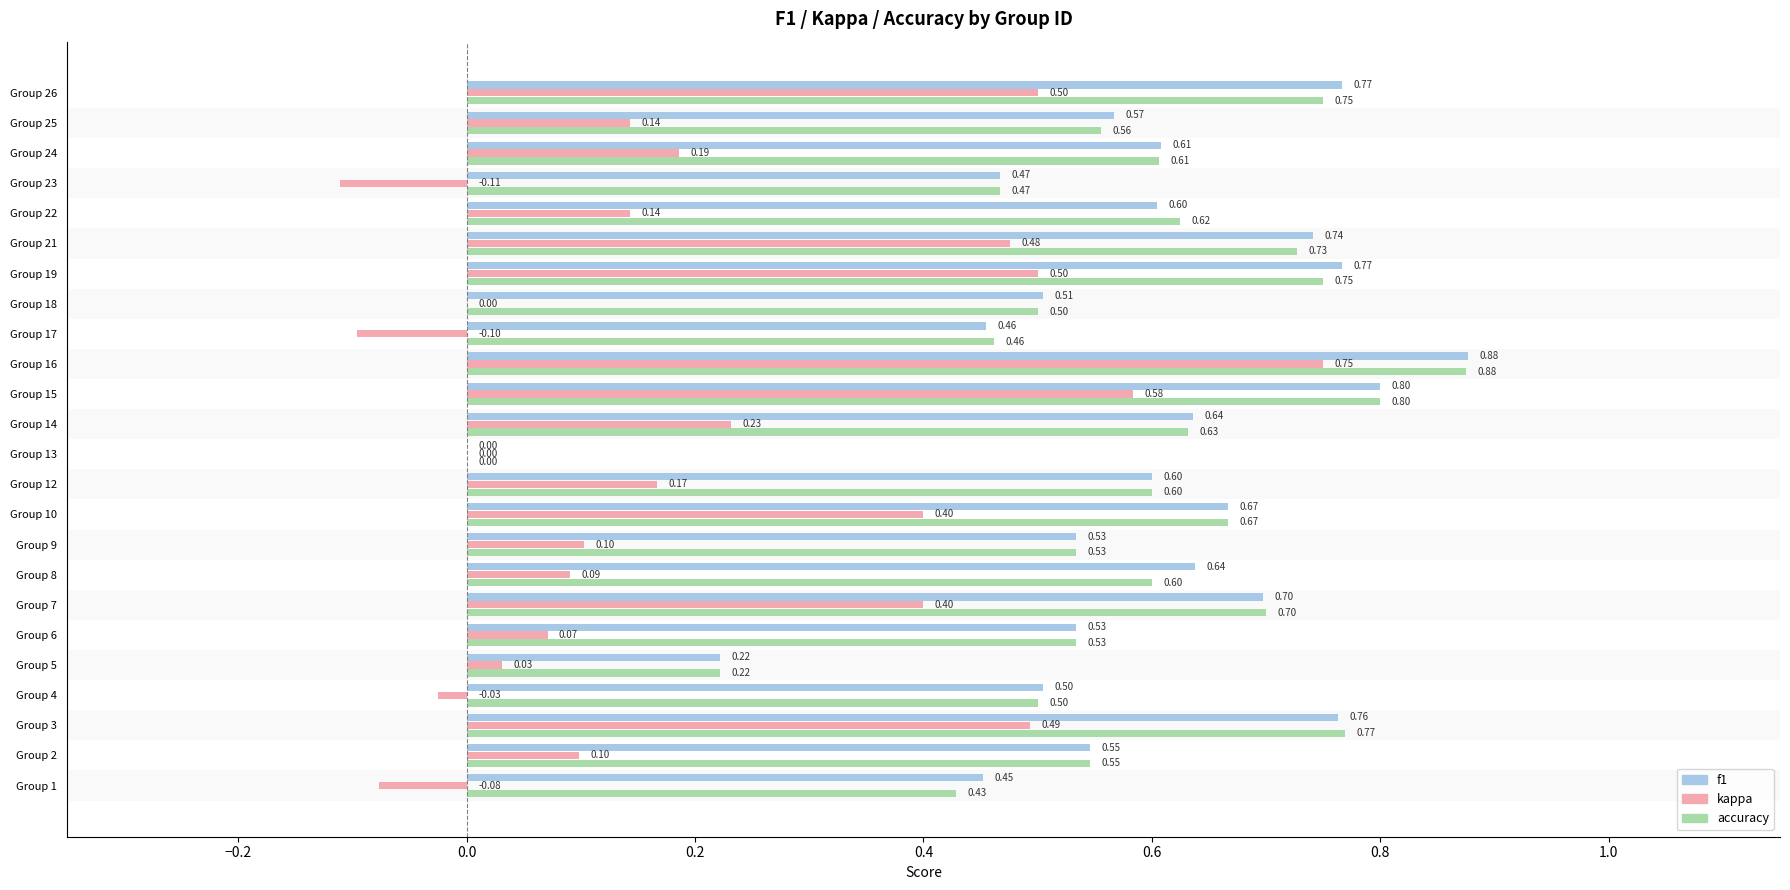

Between Group 6 and Group 22, which series saw the biggest shift?

accuracy